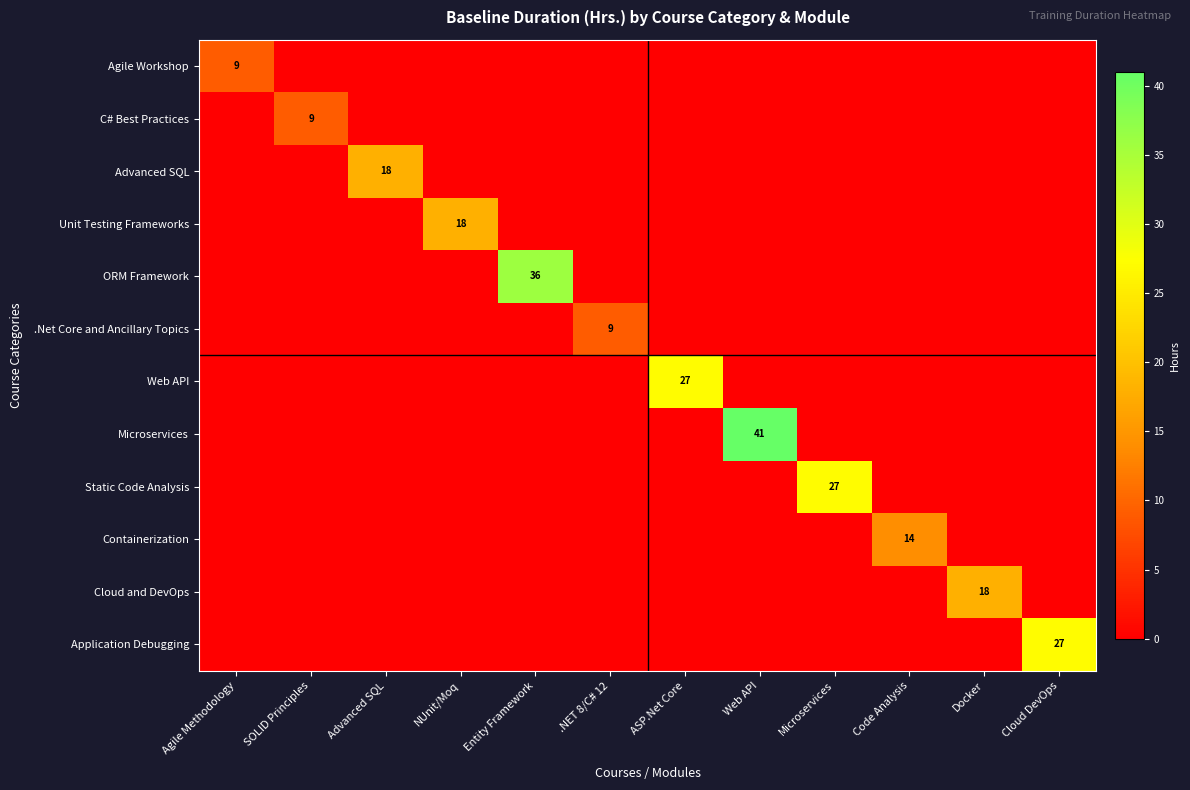

Is it true that ORM Framework equals 36 at Entity Framework?

True